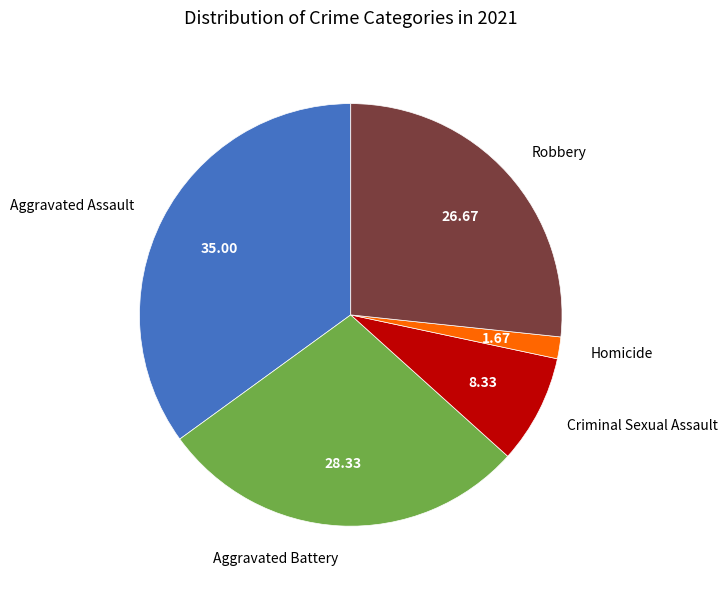

The Criminal Sexual Assault slice represents 22% of the pie. True or false?

False